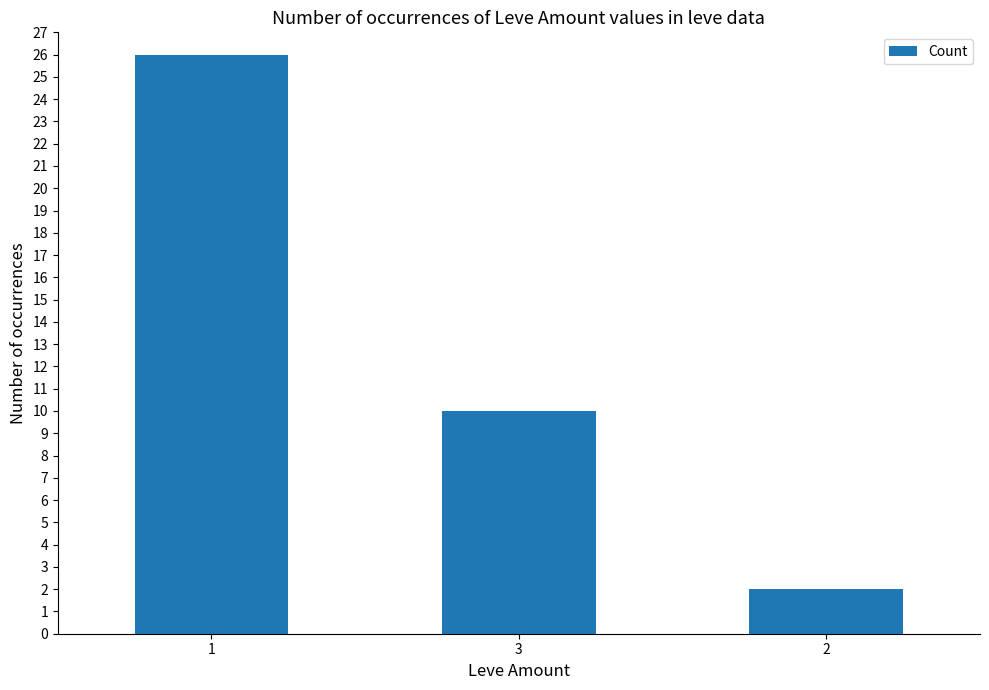

The value at 2 is 3. True or false?

False